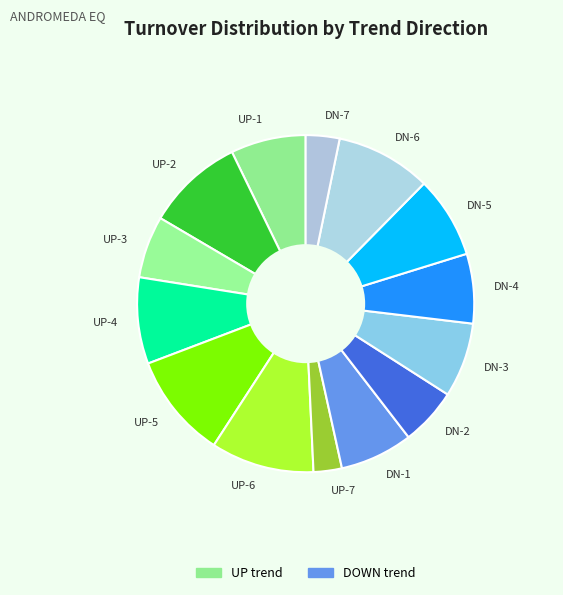

What is the smallest slice in the pie chart?

UP-7